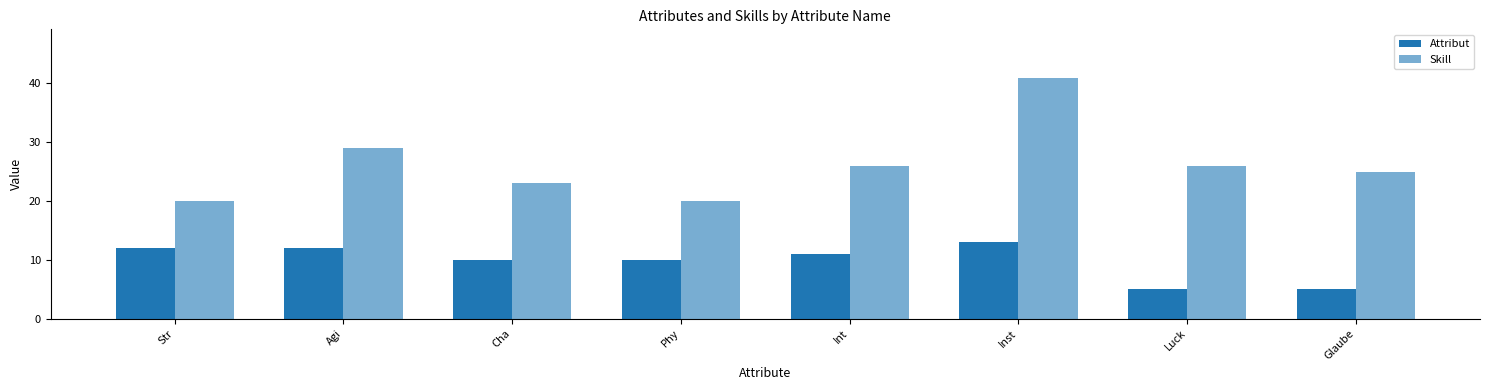

How many distinct data groups are displayed?

2